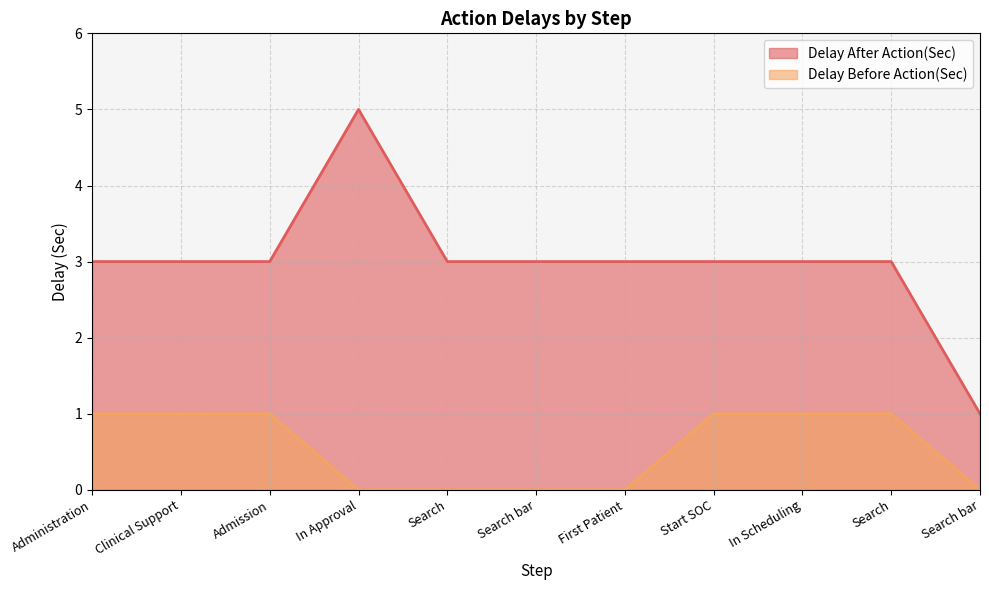

How many Delay After Action(Sec) values are between 3 and 4?

9